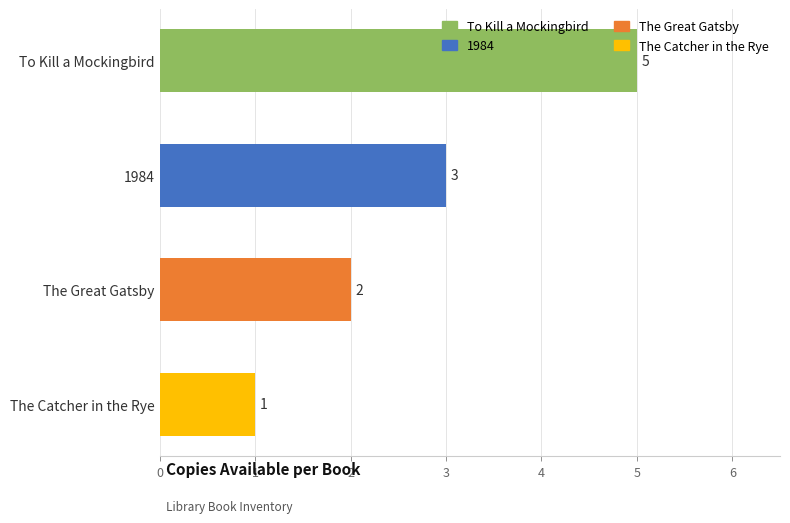

Is it true that the value at To Kill a Mockingbird is 8?

False